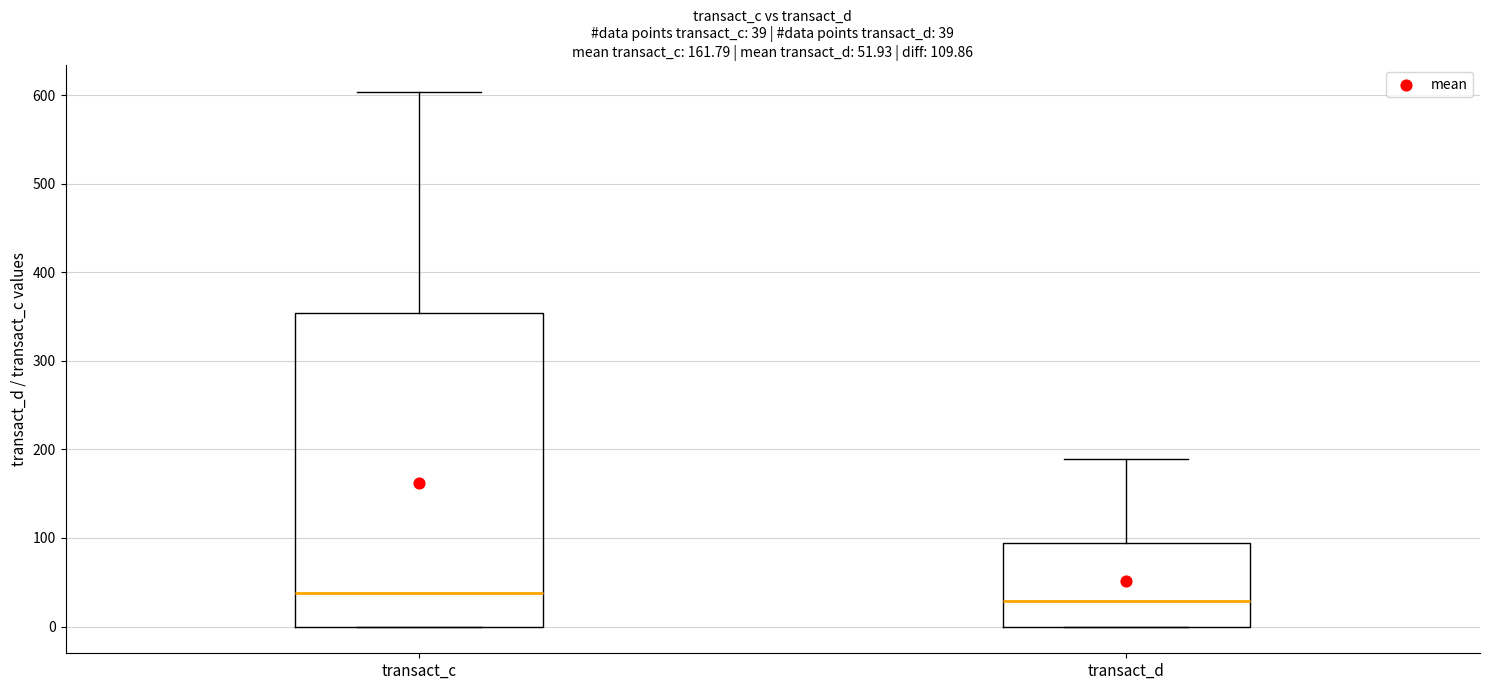

Which box is the tallest, from its lower edge to its upper edge?

transact_c